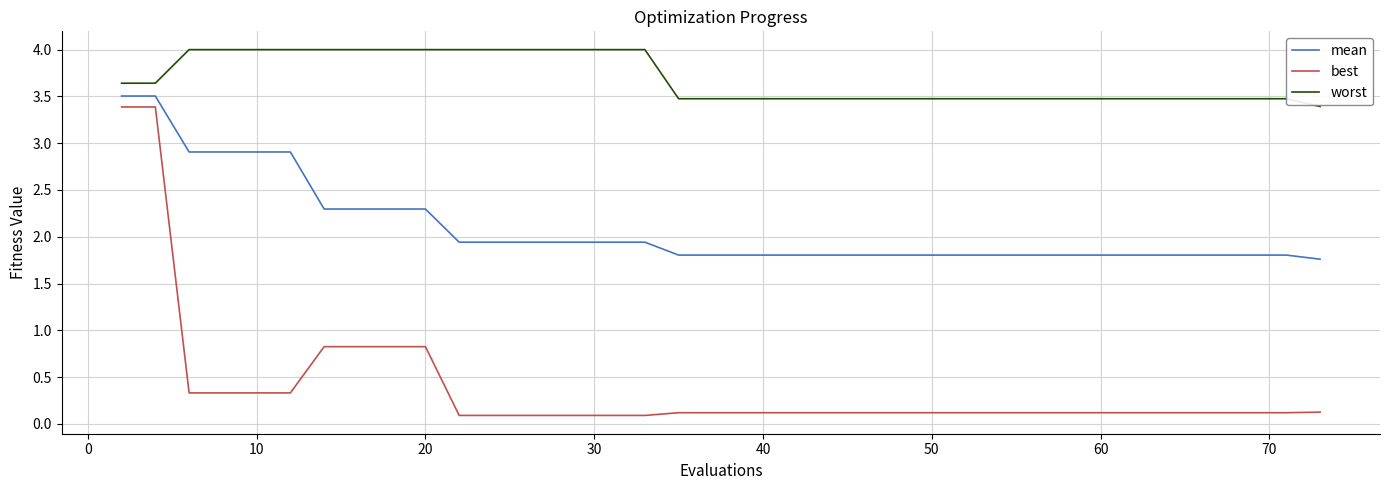

Rank the series by their maximum value, from lowest to highest.

best, mean, worst